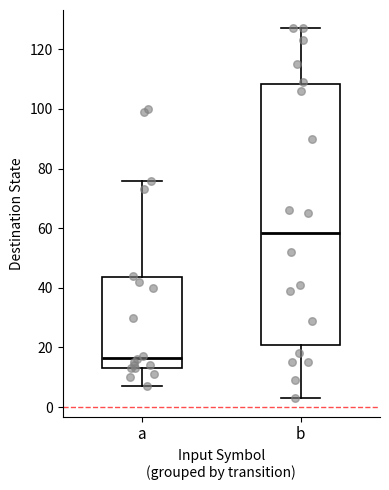

Which box's median line is the highest?

b